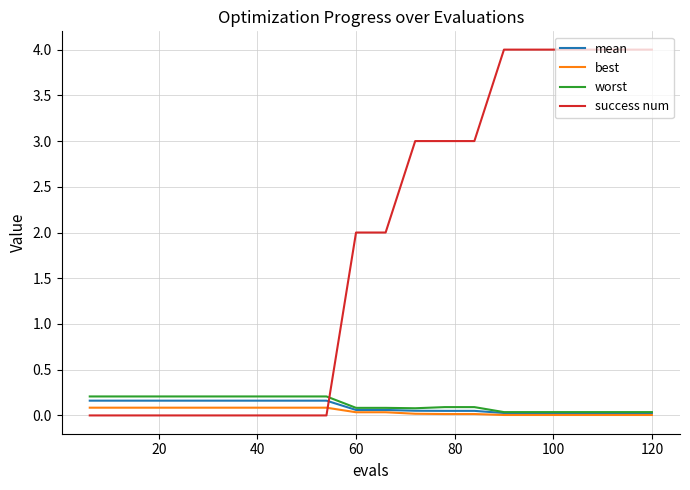

How many intersections are there between success num and best?

1